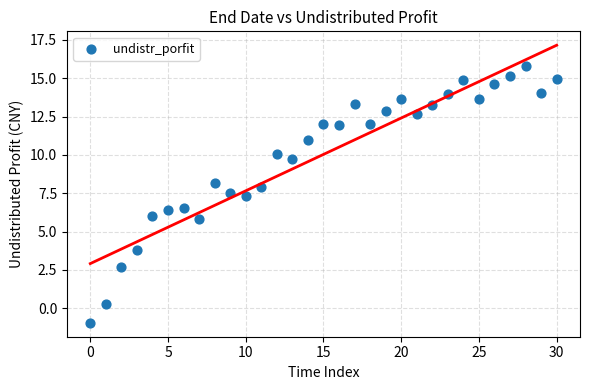

What is the range of Y values (max minus min)?

16.8